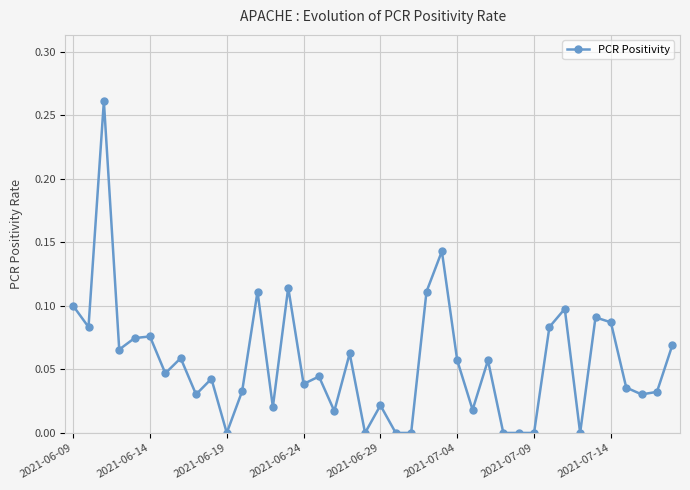

True or false: there are more than 0 points higher than both neighbors.

True